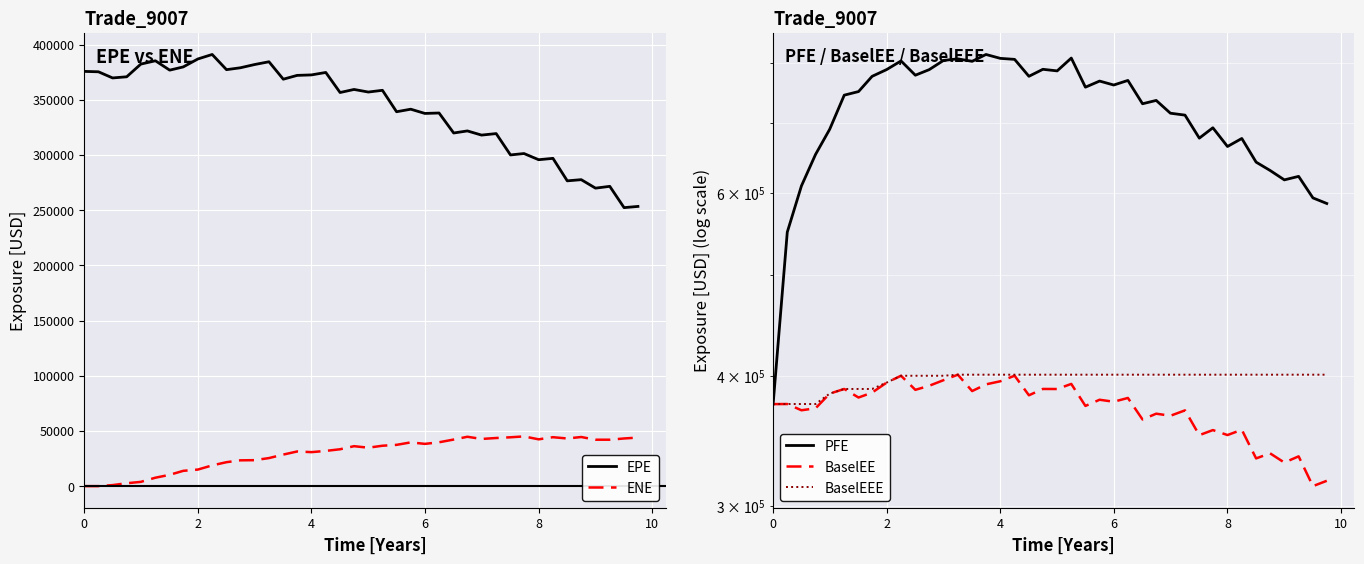

Reading left to right, transcribe all the data shown in this chart.

EPE: 375666.0	375312.0	369736.0	370789.0	382282.0	385286.0	376800.0	379718.0	386922.0	390997.0	377241.0	378940.0	381895.0	384394.0	368594.0	372058.0	372487.0	374710.0	356536.0	359309.0	356964.0	358542.0	339126.0	341426.0	337586.0	337985.0	319871.0	321749.0	317969.0	319333.0	300004.0	301254.0	295673.0	296896.0	276533.0	277601.0	269914.0	271558.0	252265.0	253365.0
ENE: 0.0	0.0	937.6	2624.5	3861.7	7642.2	10268.0	13858.5	15008.0	18802.0	21698.5	23380.5	23523.7	25429.5	28585.8	31403.7	30795.8	31915.6	33405.7	36188.7	34818.9	36596.3	37397.5	39637.7	38279.8	39730.7	42197.2	44719.7	42743.0	43599.0	44251.3	45048.5	42398.5	44325.4	43164.3	44502.9	42052.3	42048.3	43181.0	43996.8
PFE: 375666.0	549842.0	609065.0	653098.0	690450.0	744719.0	750659.0	776388.0	788217.0	803366.0	778338.0	788014.0	804250.0	807056.0	802642.0	814936.0	807945.0	806138.0	776470.0	788592.0	785831.0	808464.0	757976.0	768318.0	761632.0	769396.0	730669.0	736065.0	715528.0	712483.0	677078.0	692822.0	664669.0	676582.0	642041.0	630321.0	617297.0	622105.0	593144.0	585847.0
BaselEE: 375666.0	375736.0	370572.0	372187.0	384479.0	388476.0	381184.0	385359.0	394019.0	400001.0	387725.0	391226.0	396113.0	400953.0	386667.0	392456.0	395151.0	400043.0	383082.0	388484.0	388423.0	392840.0	374149.0	379304.0	377643.0	380815.0	363095.0	367776.0	366080.0	370481.0	350684.0	354659.0	350774.0	354909.0	333087.0	336867.0	330035.0	334613.0	313246.0	316967.0
BaselEEE: 375666.0	375736.0	375736.0	375736.0	384479.0	388476.0	388476.0	388476.0	394019.0	400001.0	400001.0	400001.0	400001.0	400953.0	400953.0	400953.0	400953.0	400953.0	400953.0	400953.0	400953.0	400953.0	400953.0	400953.0	400953.0	400953.0	400953.0	400953.0	400953.0	400953.0	400953.0	400953.0	400953.0	400953.0	400953.0	400953.0	400953.0	400953.0	400953.0	400953.0